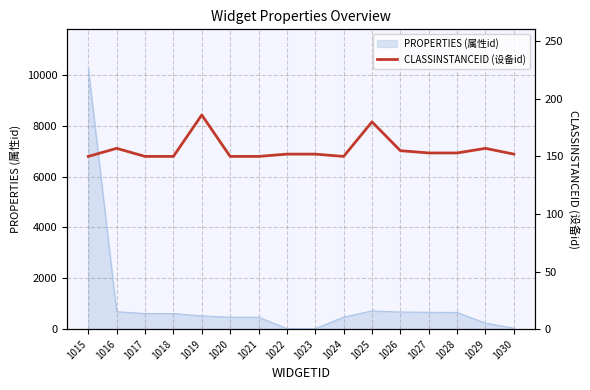

What is the difference between the second highest and second lowest values?

30